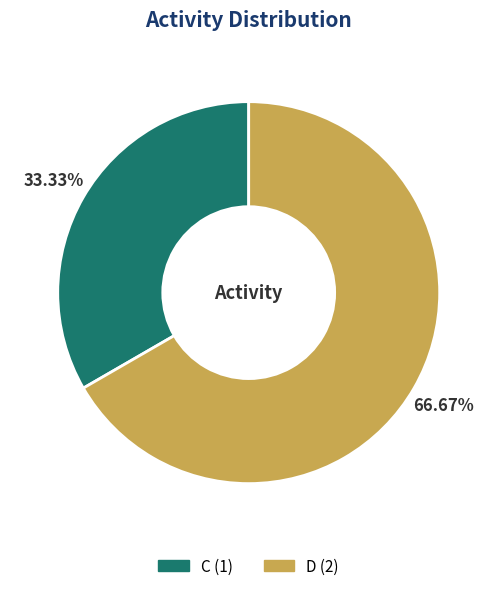

Does D account for over 50% of the chart?

Yes